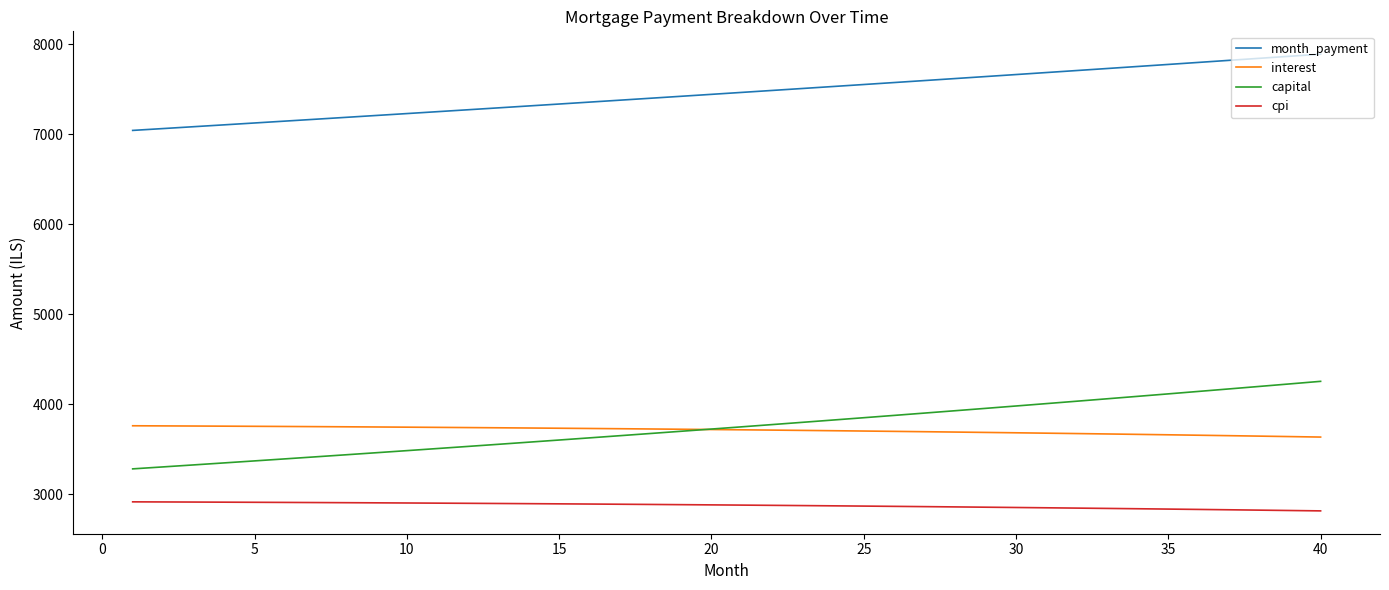

Which series has the widest spread of values?

capital